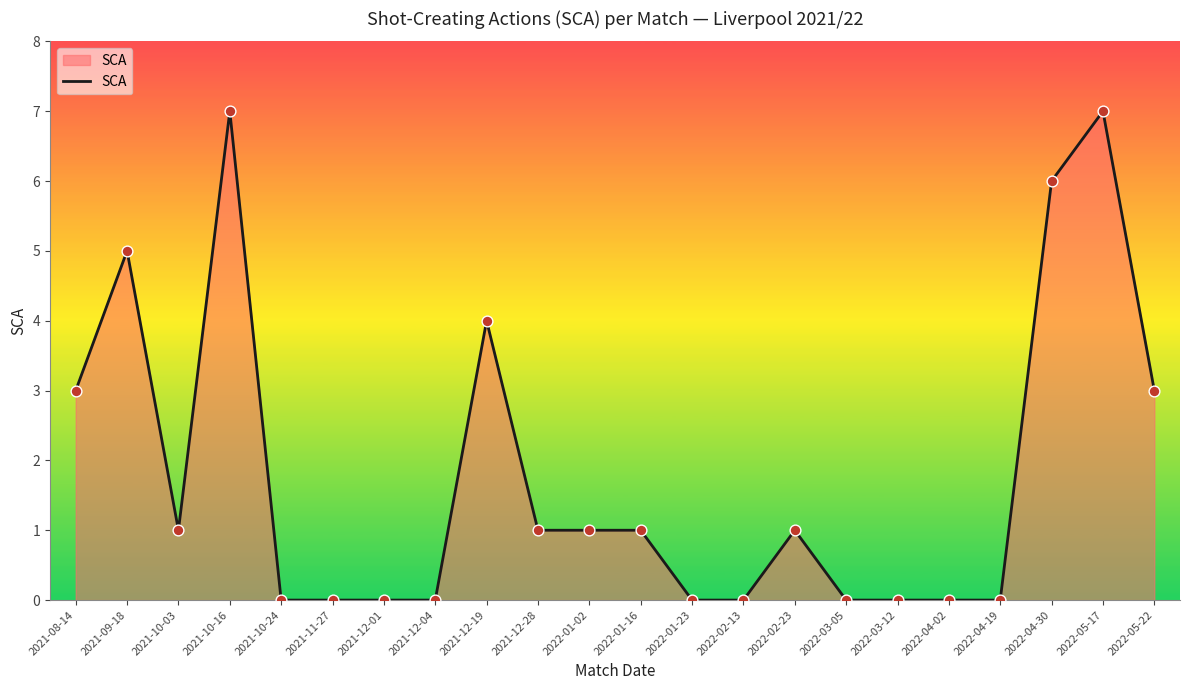

What is the change in value from 2021-12-04 to 2022-01-16?

+1